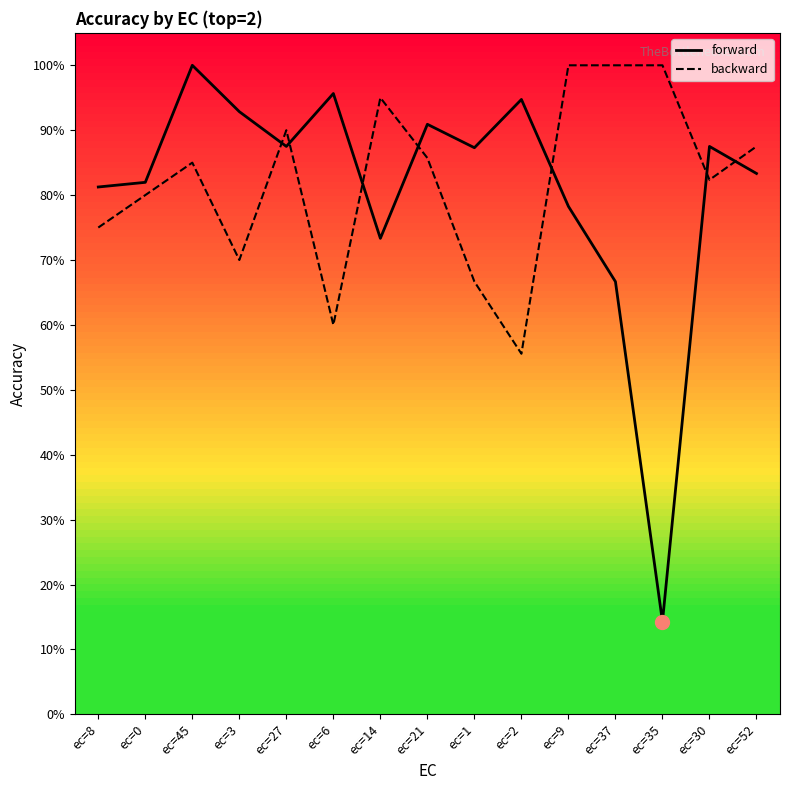

What is the label of the 15th point from the right?

ec=8